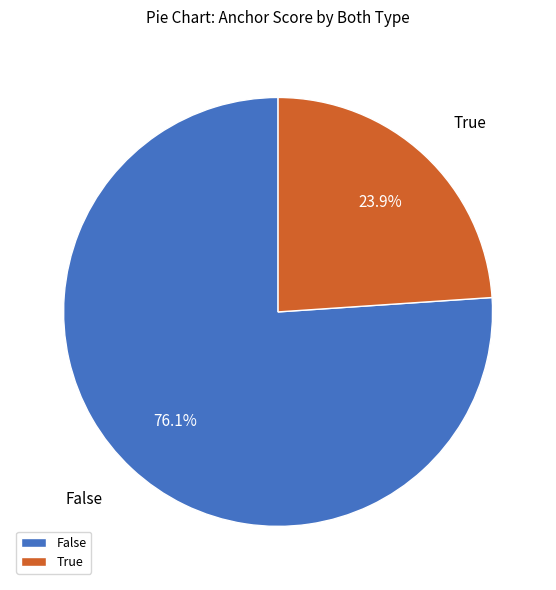

Which category has the biggest portion of the pie?

False